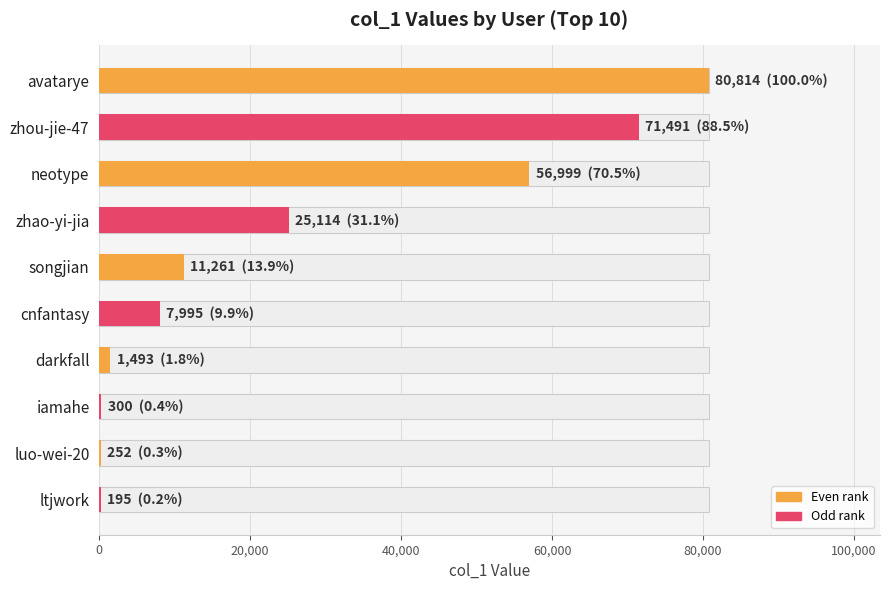

How many bars are there in total?

10